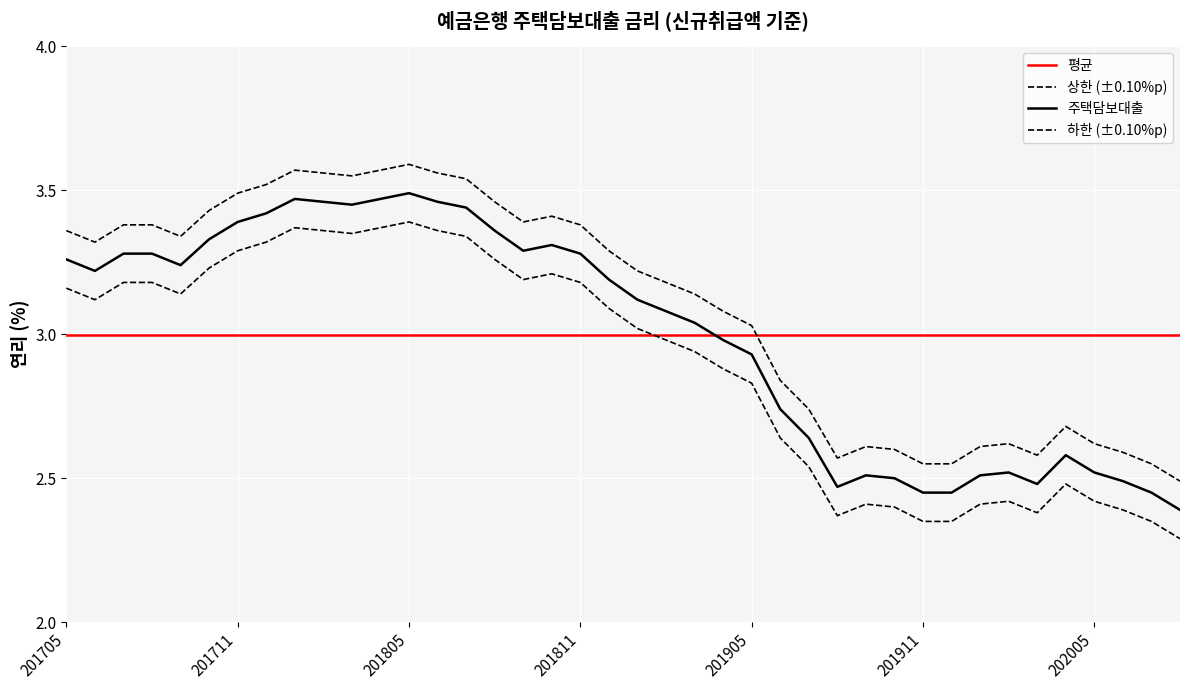

True or false: the data shows 4.5 at 201811.

False